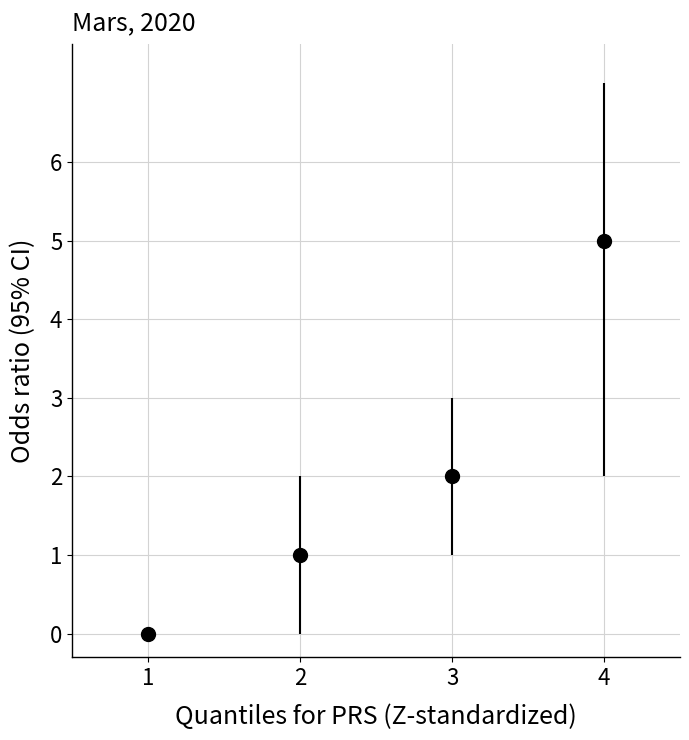

What is the value of the 4th point from the left?

5